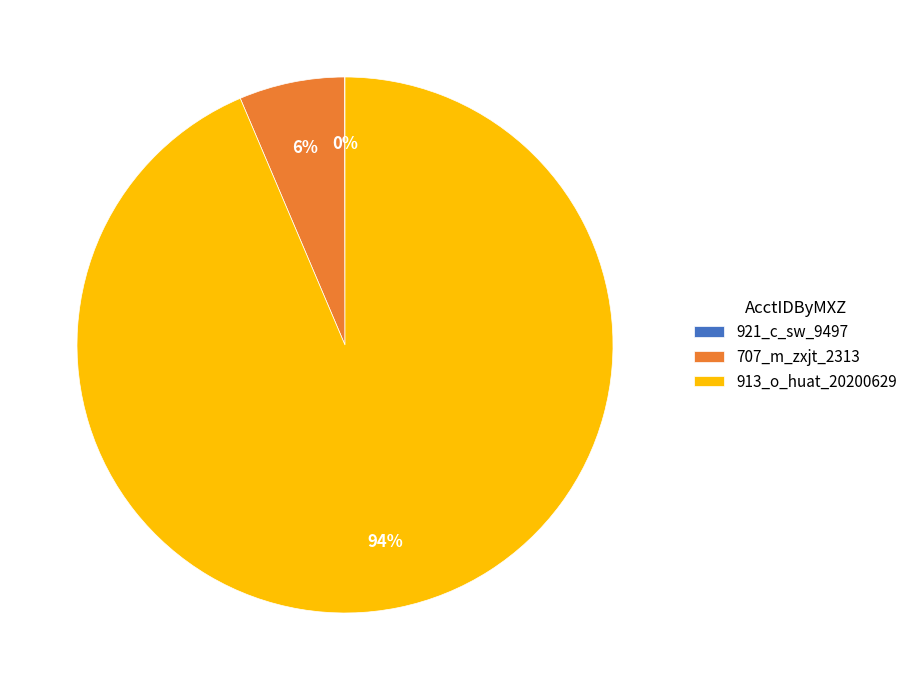

Between 707_m_zxjt_2313 and 913_o_huat_20200629, which is larger?

913_o_huat_20200629